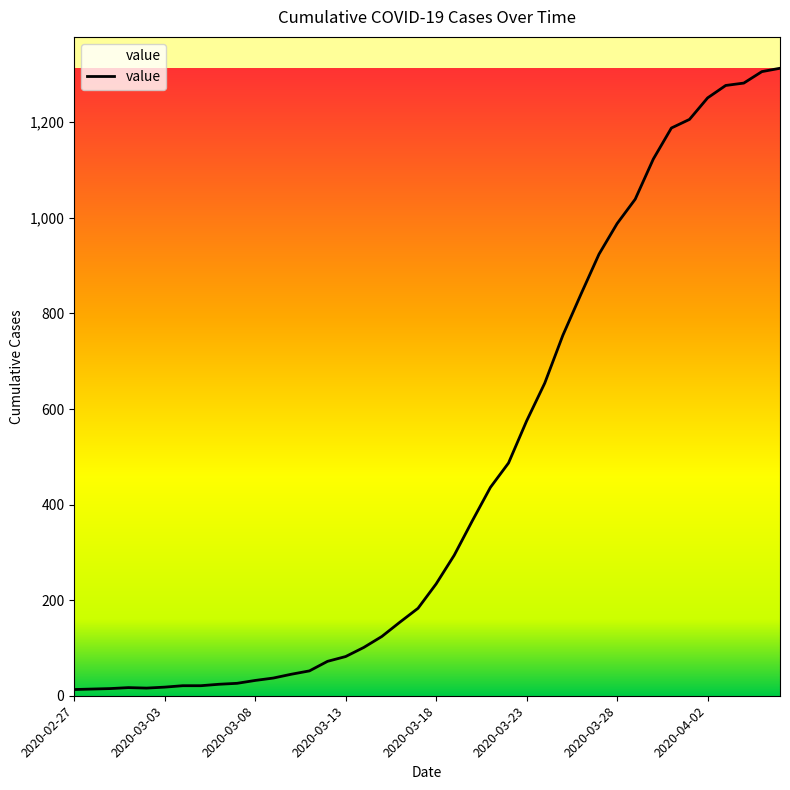

What is the difference between the maximum and minimum values?

1300